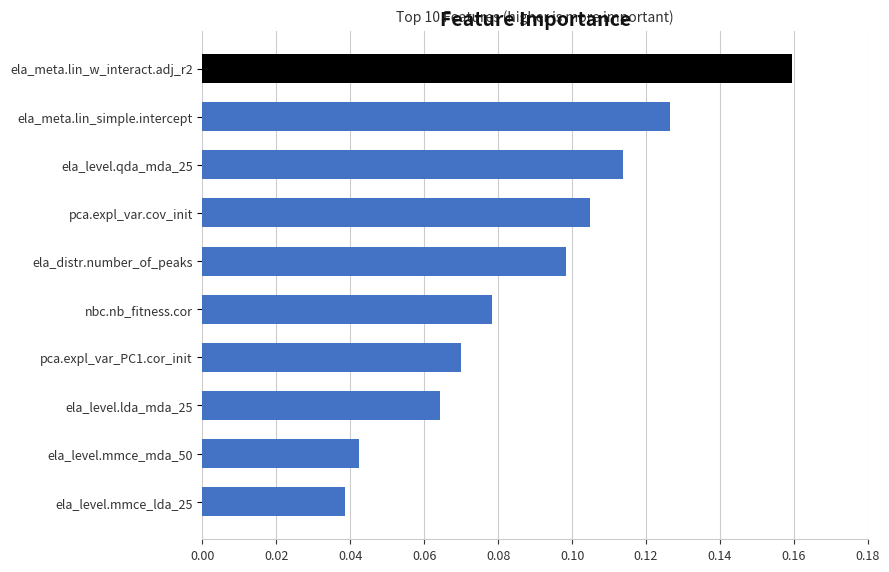

Is it true that the value at nbc.nb_fitness.cor is 0.1?

True